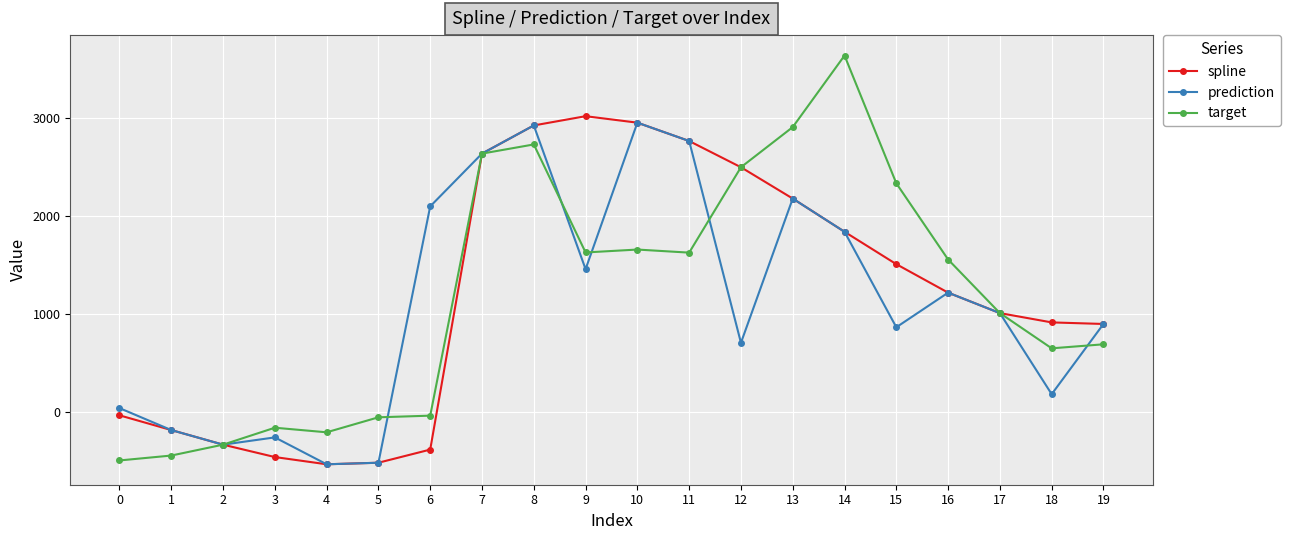

What is the sum of all prediction values?

21934.3